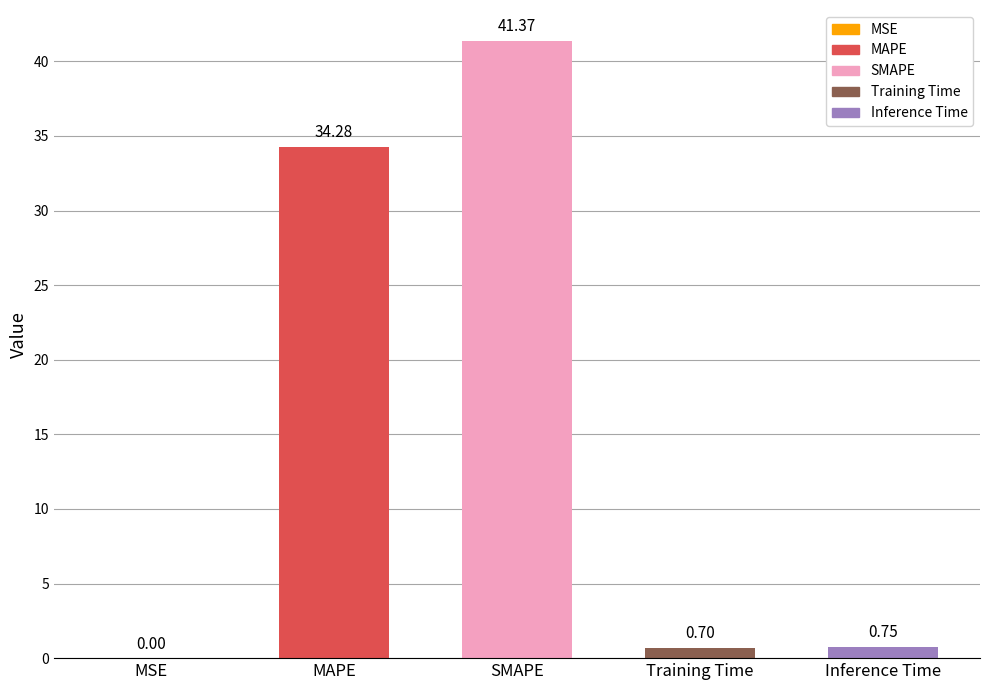

At which category does the chart reach its peak across all series?

SMAPE